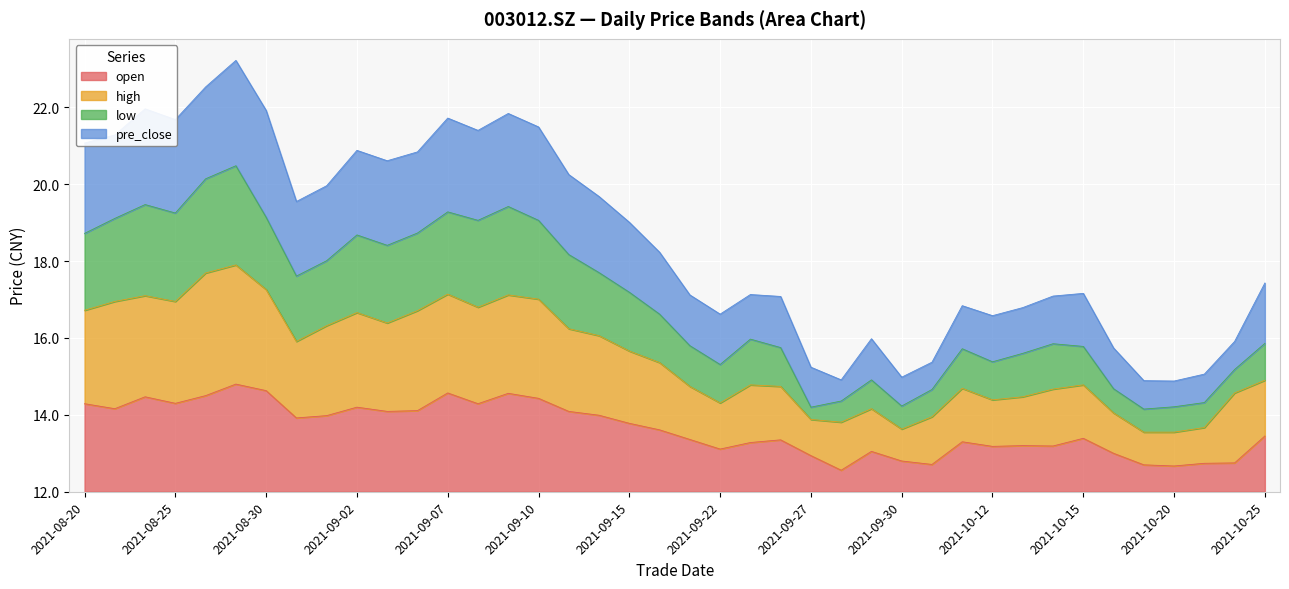

Reading left to right, what are all the values shown in this chart?

open: 2.3	2.2	2.5	2.3	2.5	2.8	2.6	1.9	2.0	2.2	2.1	2.1	2.6	2.3	2.6	2.4	2.1	2.0	1.8	1.6	1.4	1.1	1.3	1.3	0.9	0.6	1.1	0.8	0.7	1.3	1.2	1.2	1.2	1.4	1.0	0.7	0.7	0.7	0.8	1.4
high: 4.7	4.9	5.1	5.0	5.7	5.9	5.3	3.9	4.3	4.7	4.4	4.7	5.1	4.8	5.1	5.0	4.2	4.1	3.7	3.4	2.7	2.3	2.8	2.7	1.9	1.8	2.2	1.6	2.0	2.7	2.4	2.5	2.7	2.8	2.1	1.5	1.6	1.7	2.6	2.9
low: 6.7	7.1	7.5	7.3	8.1	8.5	7.1	5.6	6.0	6.7	6.4	6.7	7.3	7.1	7.4	7.1	6.2	5.7	5.2	4.6	3.8	3.3	4.0	3.8	2.2	2.4	2.9	2.2	2.7	3.7	3.4	3.6	3.8	3.8	2.7	2.1	2.2	2.3	3.2	3.9
pre_close: 9.1	9.3	10.0	9.7	10.5	11.2	9.9	7.5	8.0	8.9	8.6	8.8	9.7	9.4	9.8	9.5	8.2	7.7	7.0	6.2	5.1	4.6	5.1	5.1	3.2	2.9	4.0	3.0	3.4	4.8	4.6	4.8	5.1	5.2	3.7	2.9	2.9	3.1	3.9	5.4